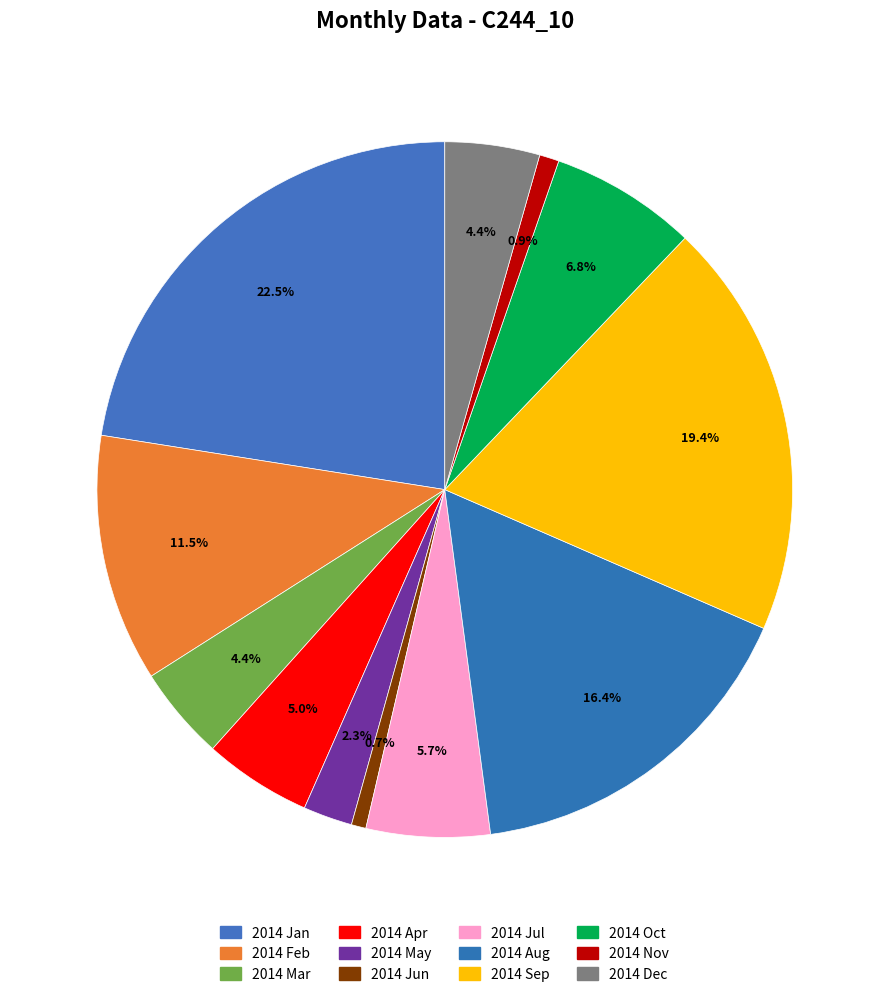

To the nearest percent, what percentage of the pie is 2014 Jan?

23%